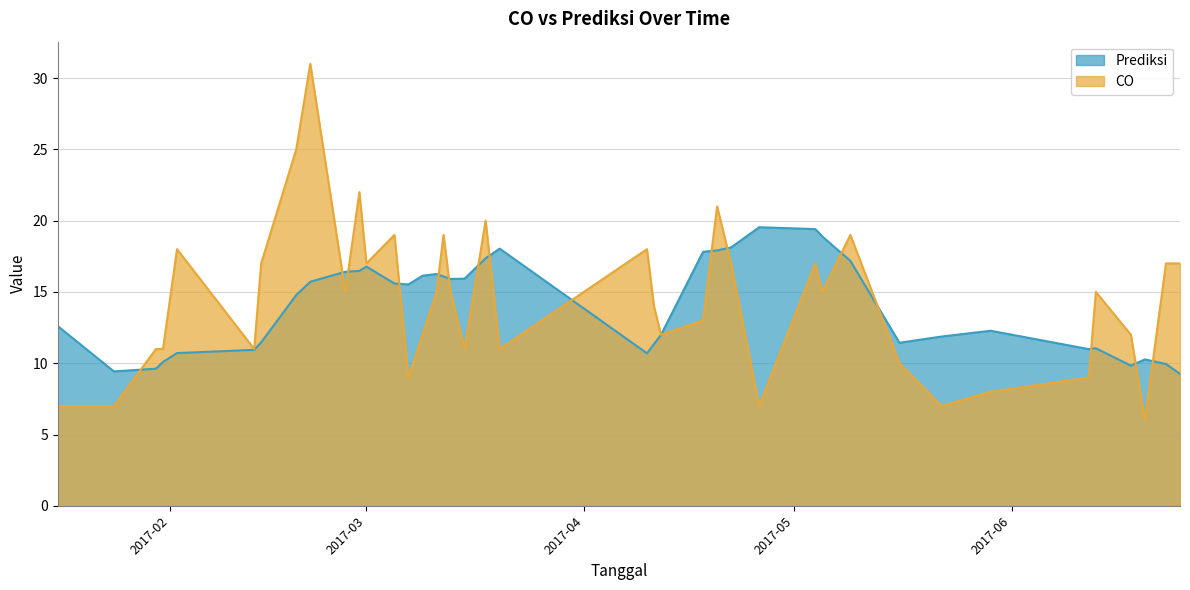

Which series has the largest total across all categories?

CO